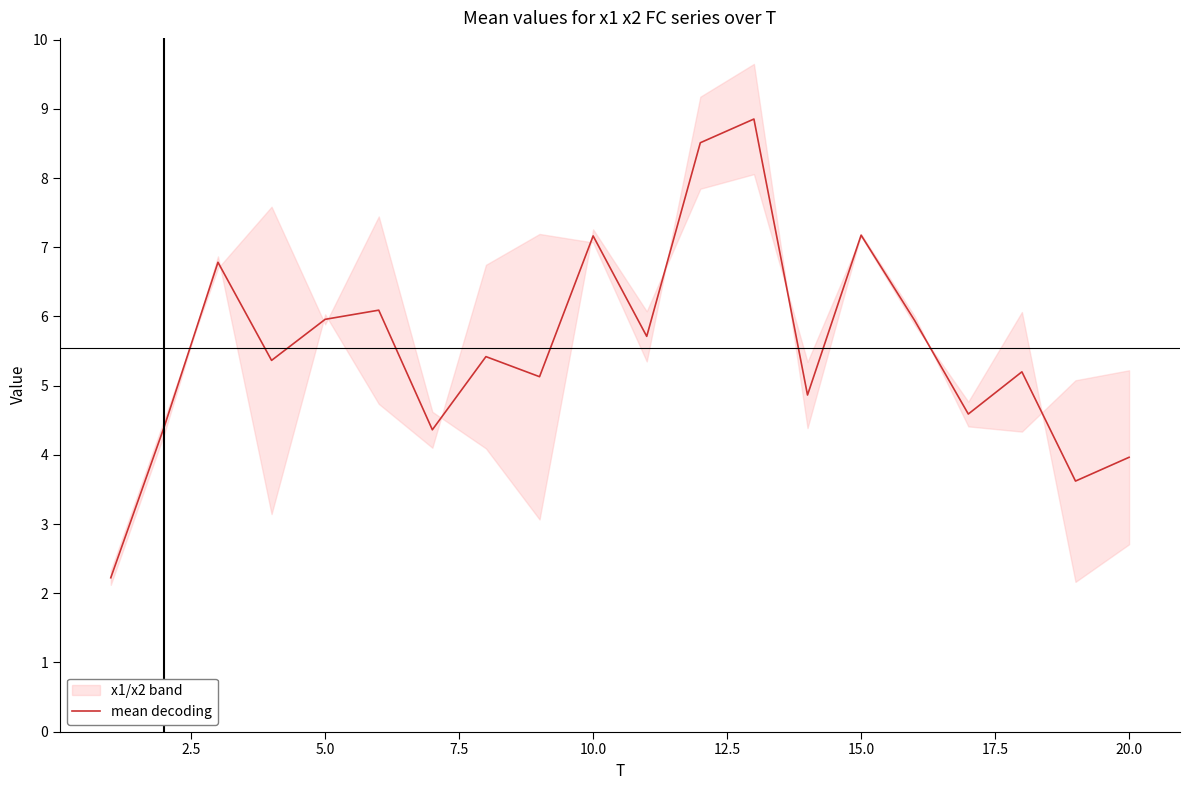

Is this an area chart (filled region under the line)?

No